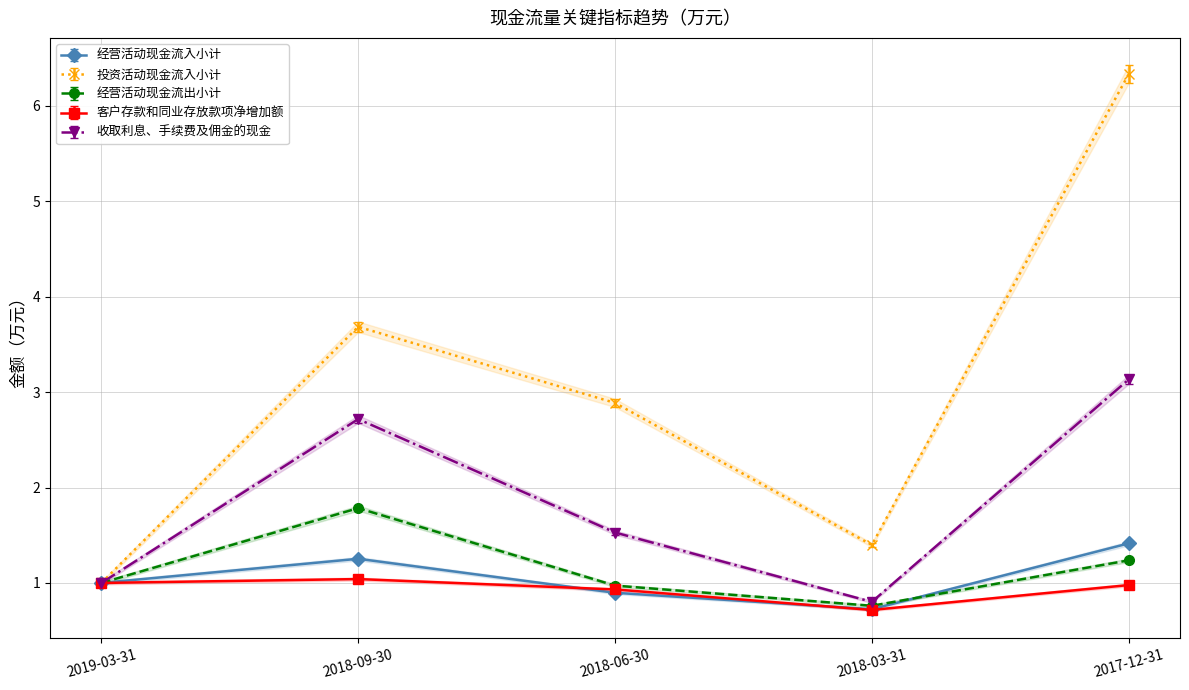

What are all the series names shown in the legend?

经营活动现金流入小计, 投资活动现金流入小计, 经营活动现金流出小计, 客户存款和同业存放款项净增加额, 收取利息、手续费及佣金的现金